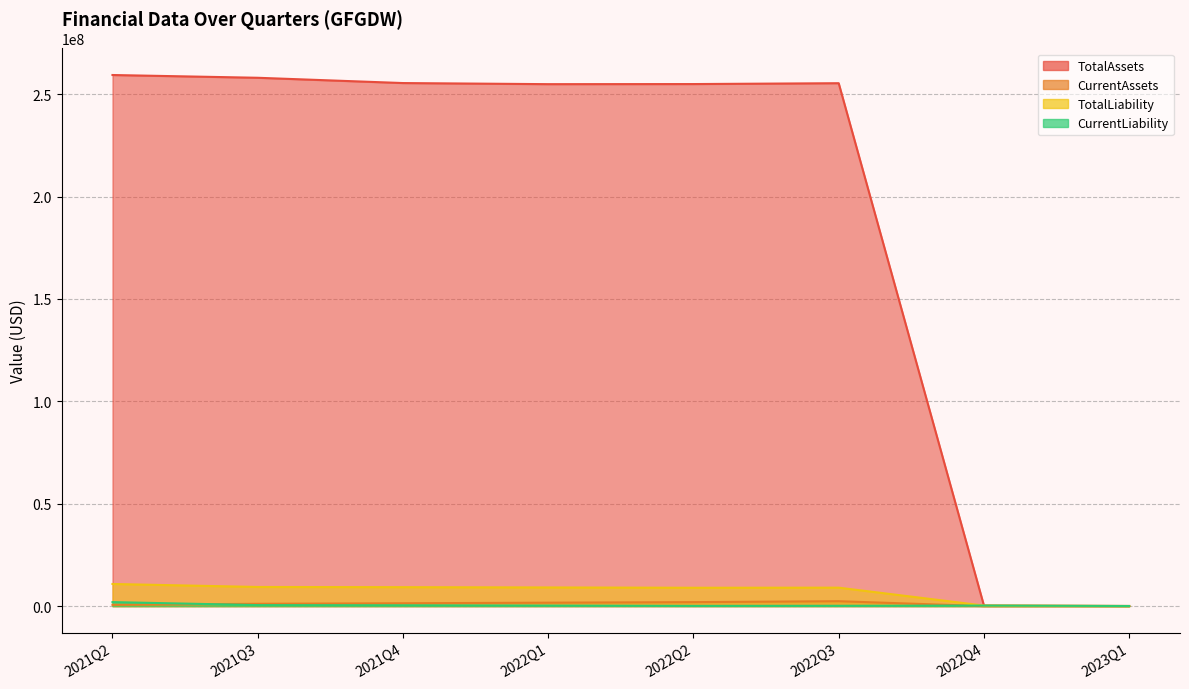

True or false: CurrentAssets has a value of 3574198 at 2022Q3.

False